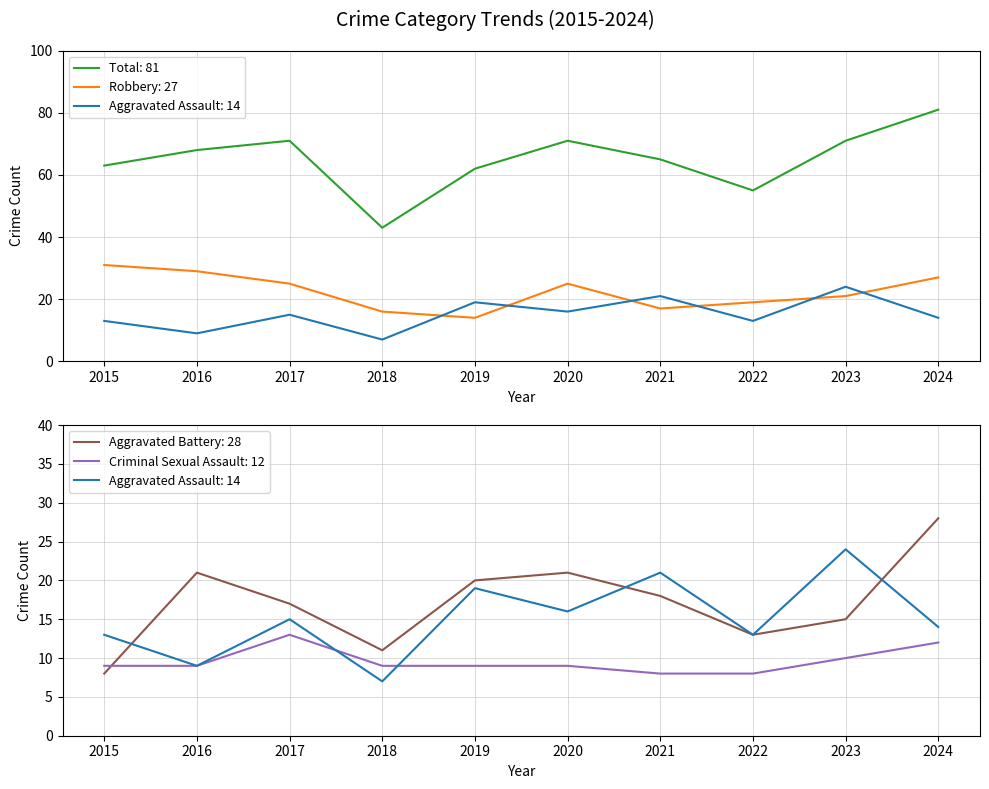

What is the minimum value for Robbery?

14